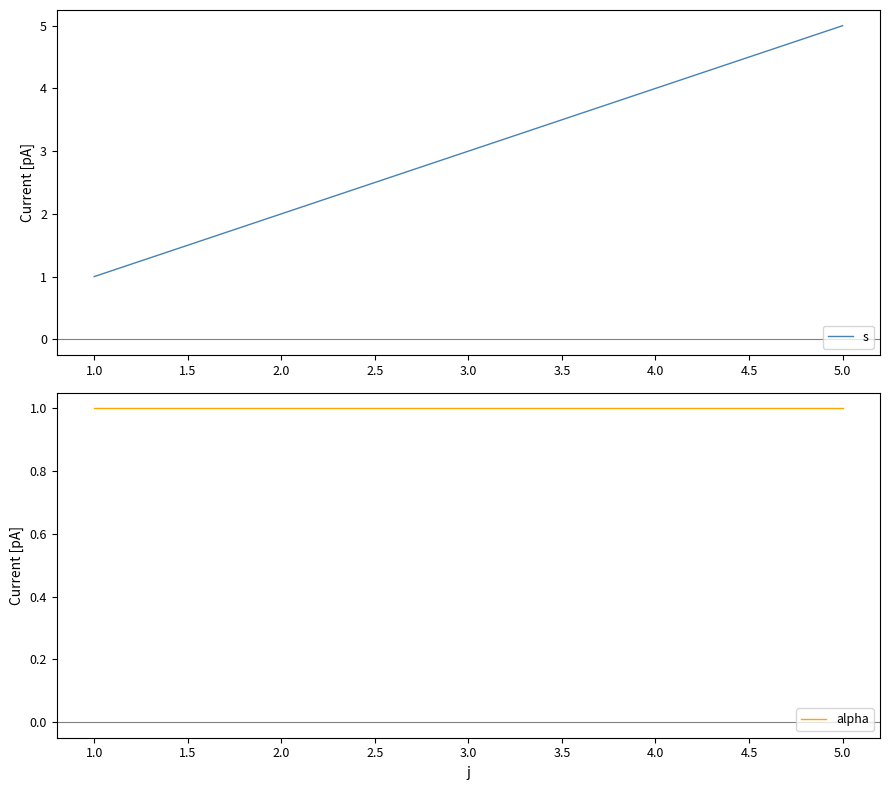

Reading left to right, transcribe all the data shown in this chart.

s: 1	2	3	4	5
alpha: 1	1	1	1	1